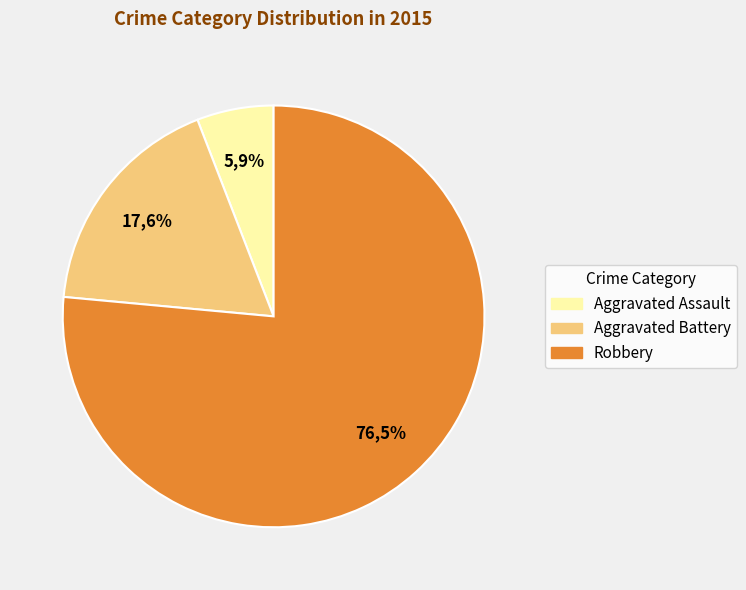

Approximately how many times larger is the value at Aggravated Assault compared to Aggravated Battery?

0.3